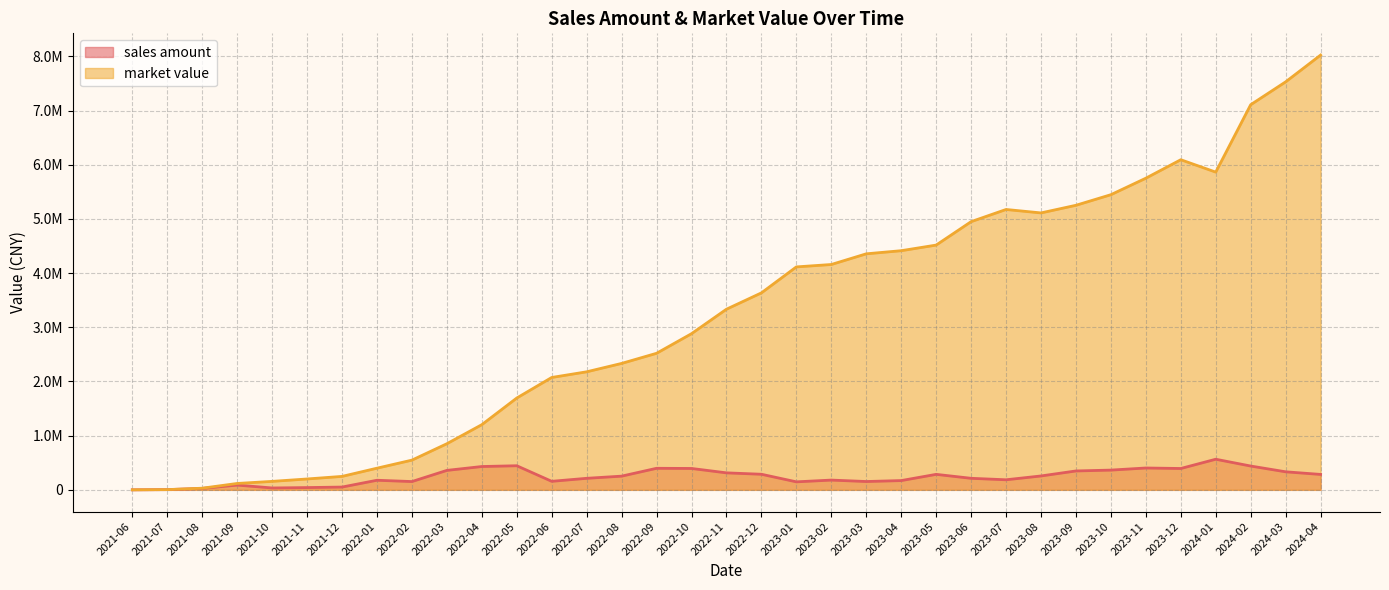

At which label does market value first exceed 3333767?

2022-11